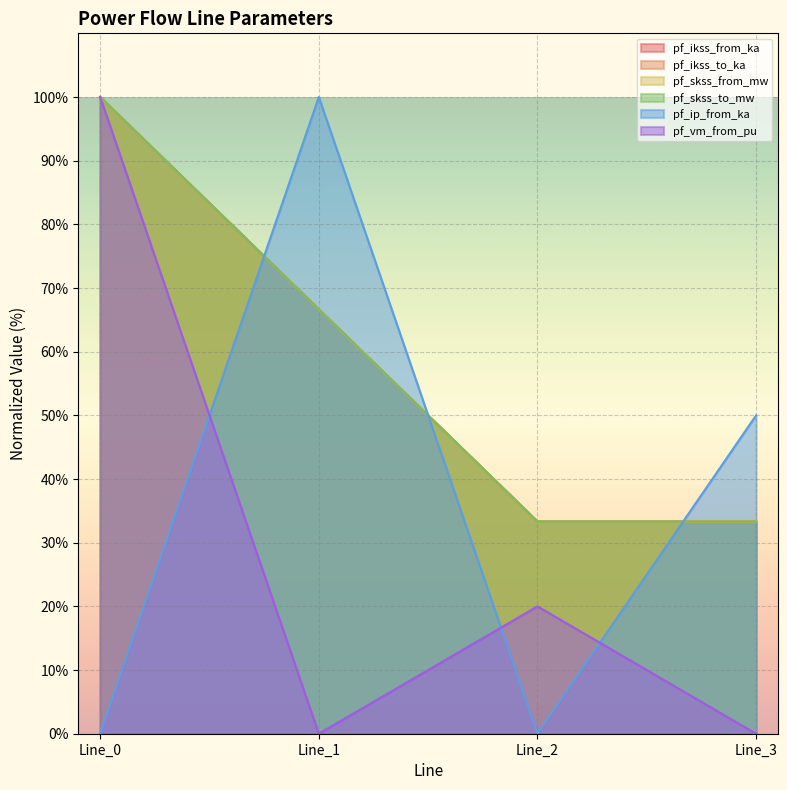

In pf_skss_from_mw, how many points are lower than both neighbors (excluding endpoints)?

1